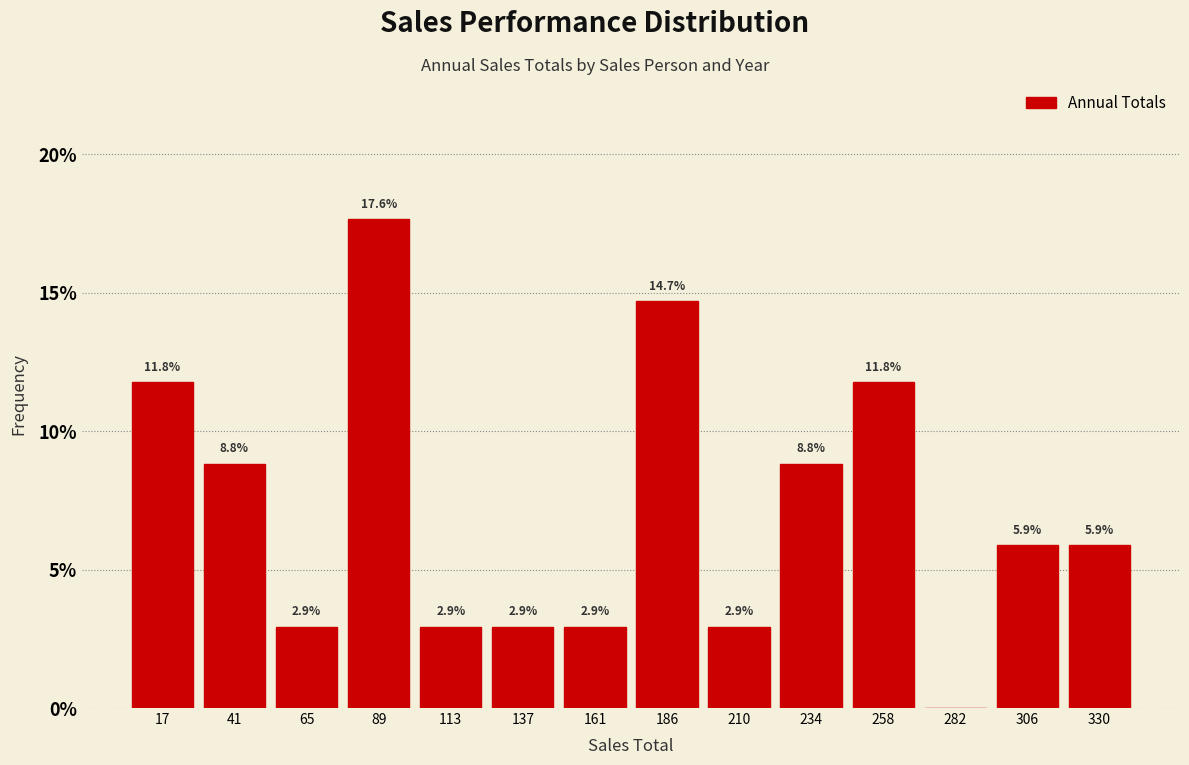

Over which range of the x-axis is the bar tallest?

75 to 100